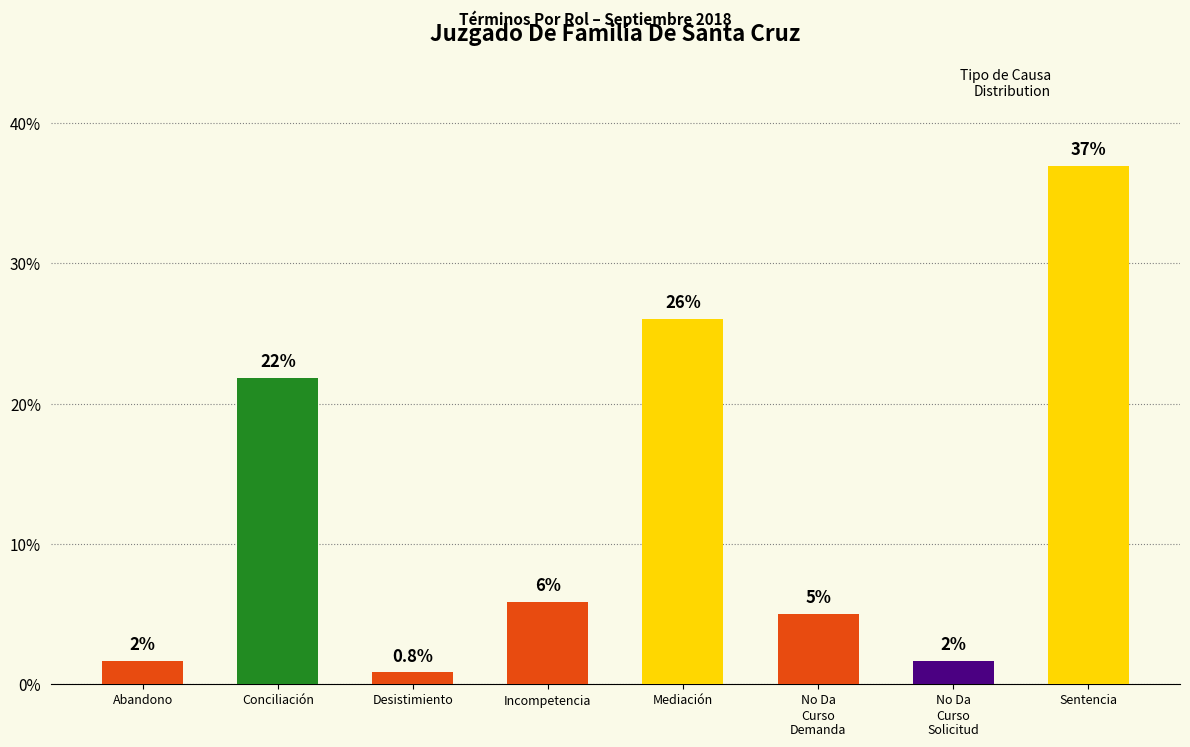

The value at Incompetencia is 5.9. True or false?

True